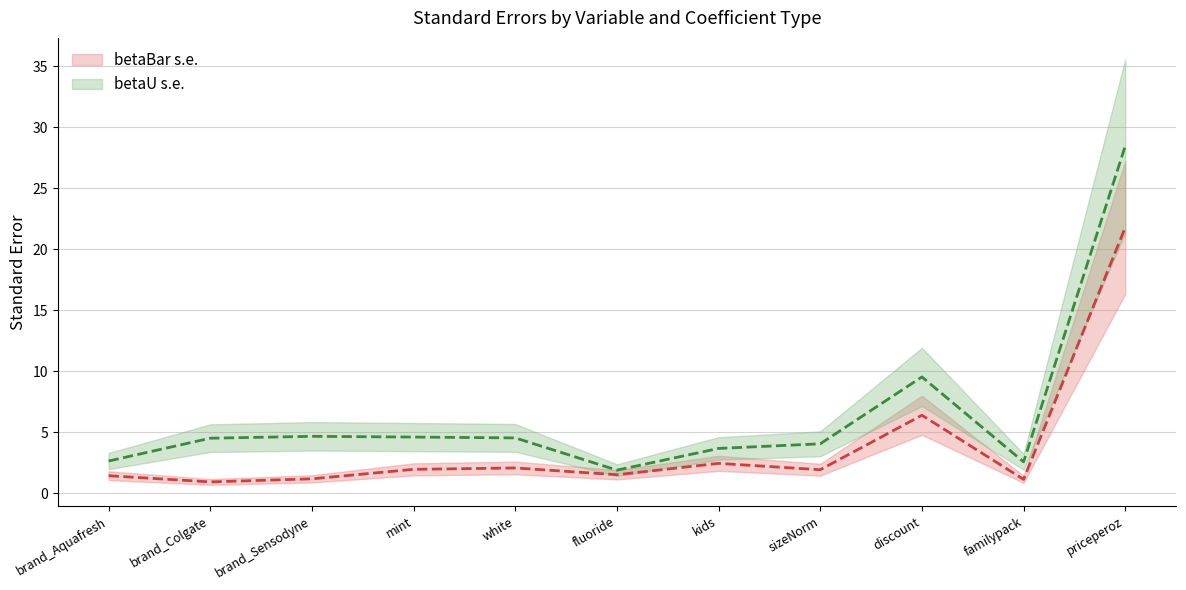

Does the chart display data point markers on the line(s)?

No